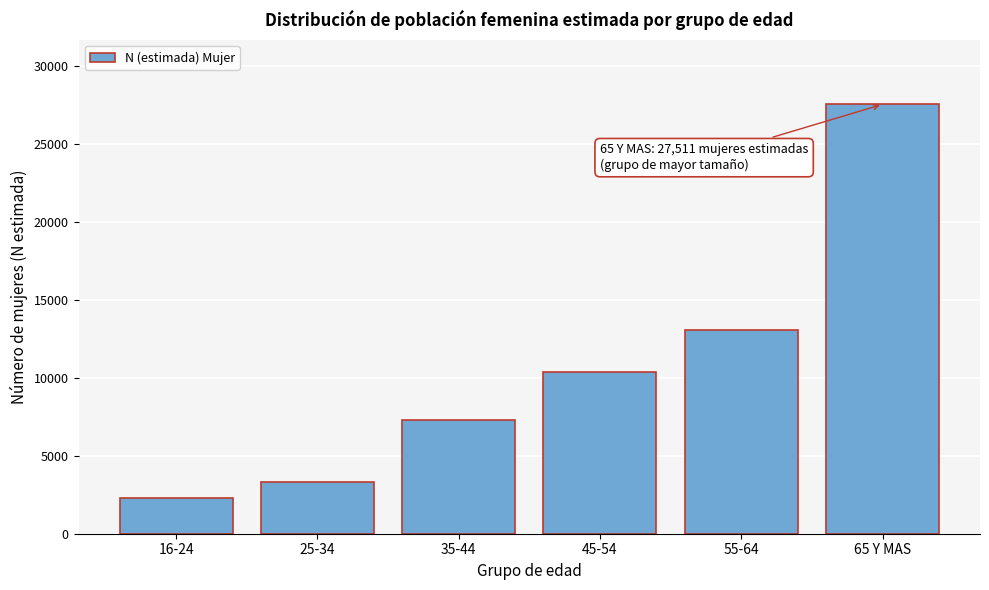

Reading right to left, what are all the values shown in this chart?

65 Y MAS=27511	55-64=13046	45-54=10353	35-44=7316	25-34=3312	16-24=2296